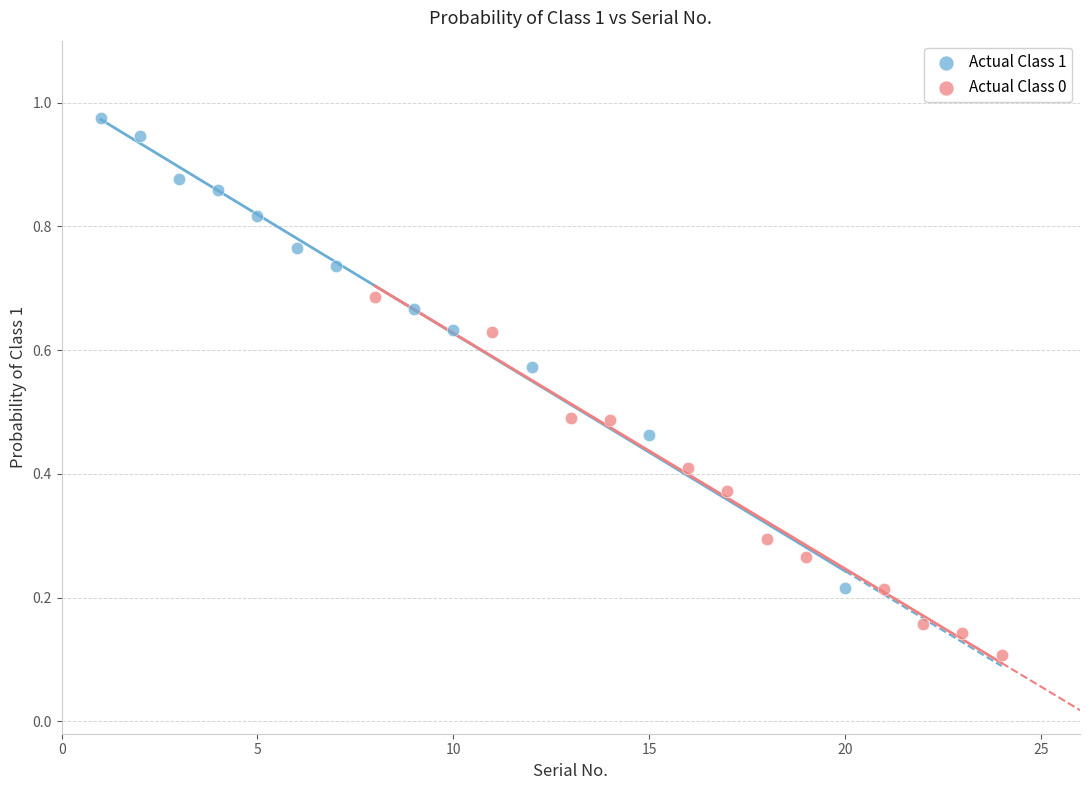

What are all the series names shown in the legend?

Actual Class 1, Actual Class 0